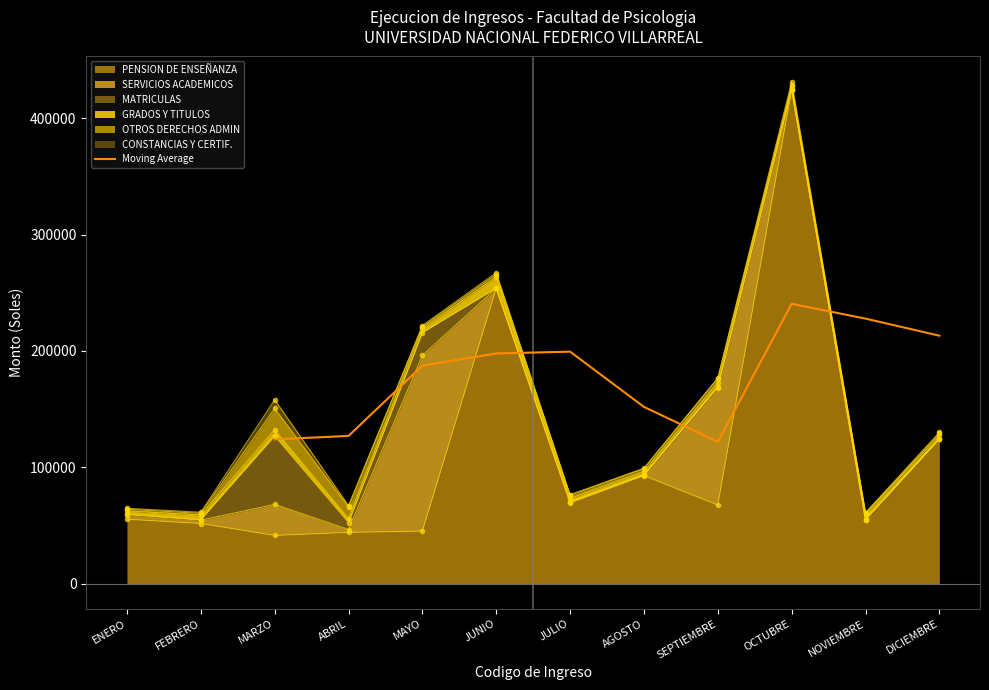

What is the approximate value of Moving Average at MARZO?

124062.8